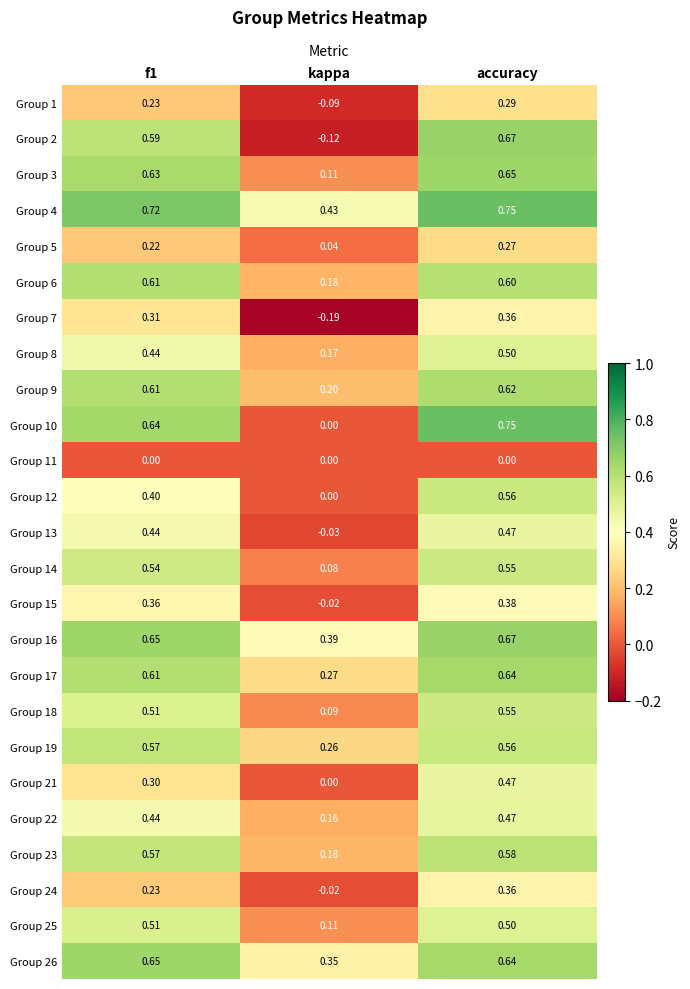

At which category is the sum across all series the highest?

accuracy